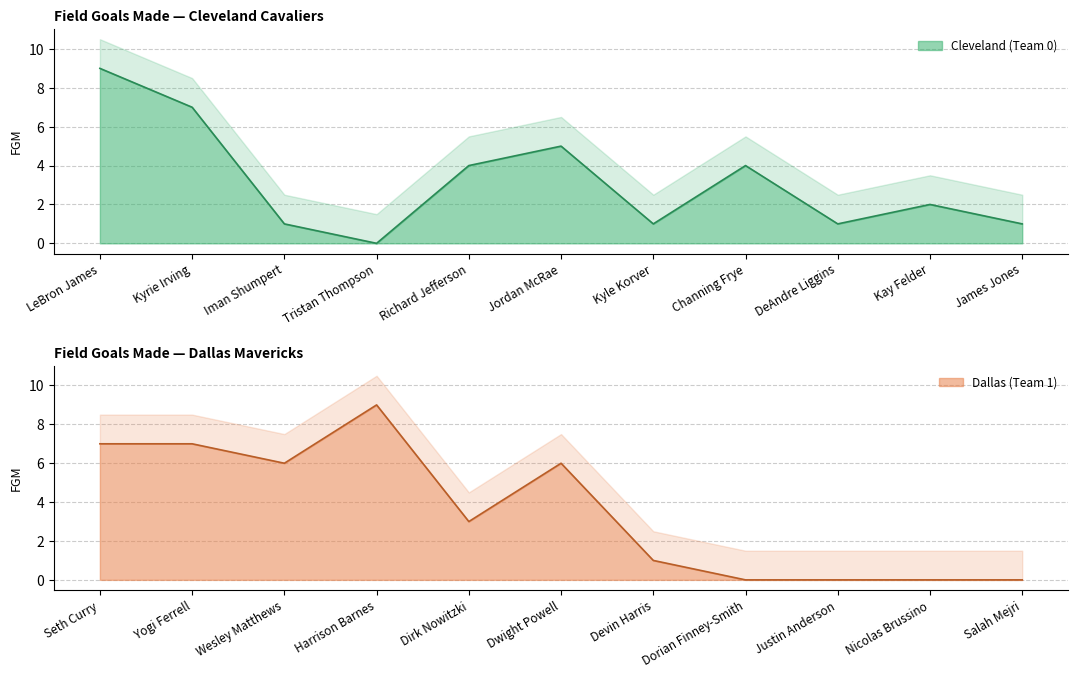

How many distinct data groups are displayed?

2